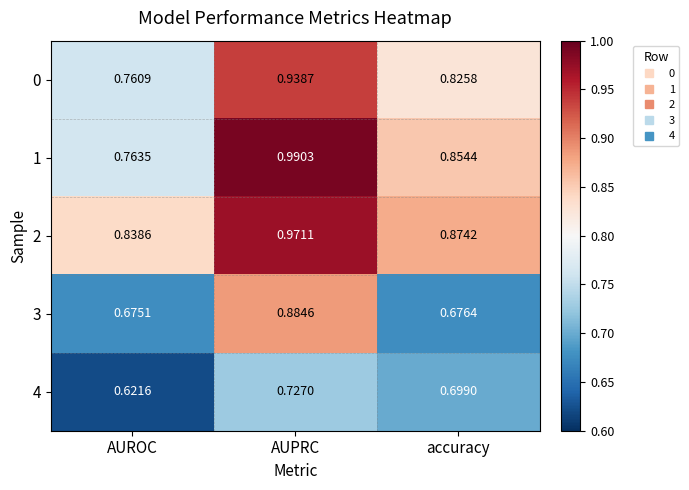

Is the value of 4 at AUROC greater than the value of 3 at AUROC?

No